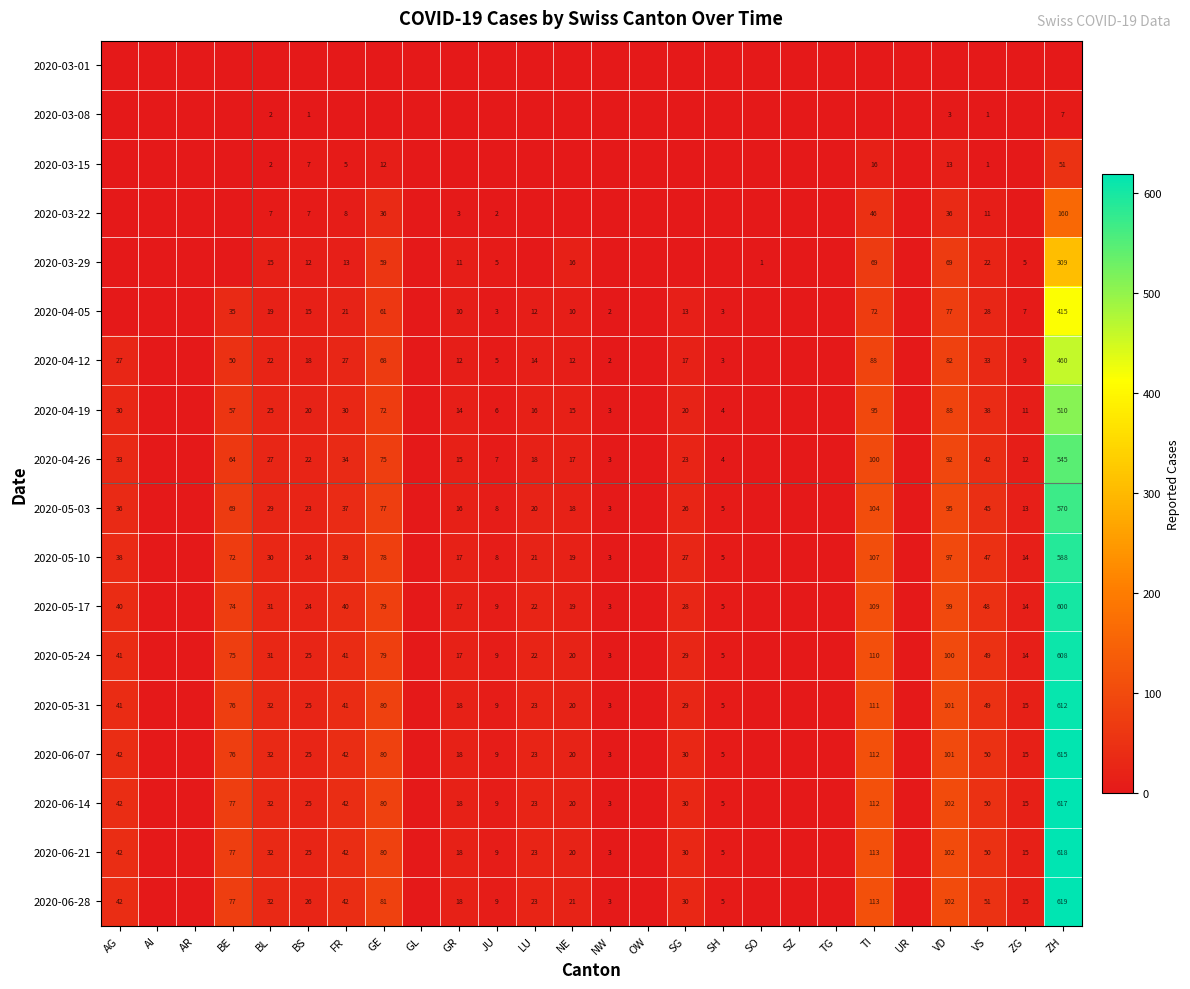

What is the difference between the 2020-05-10 values at NE and GE?

59